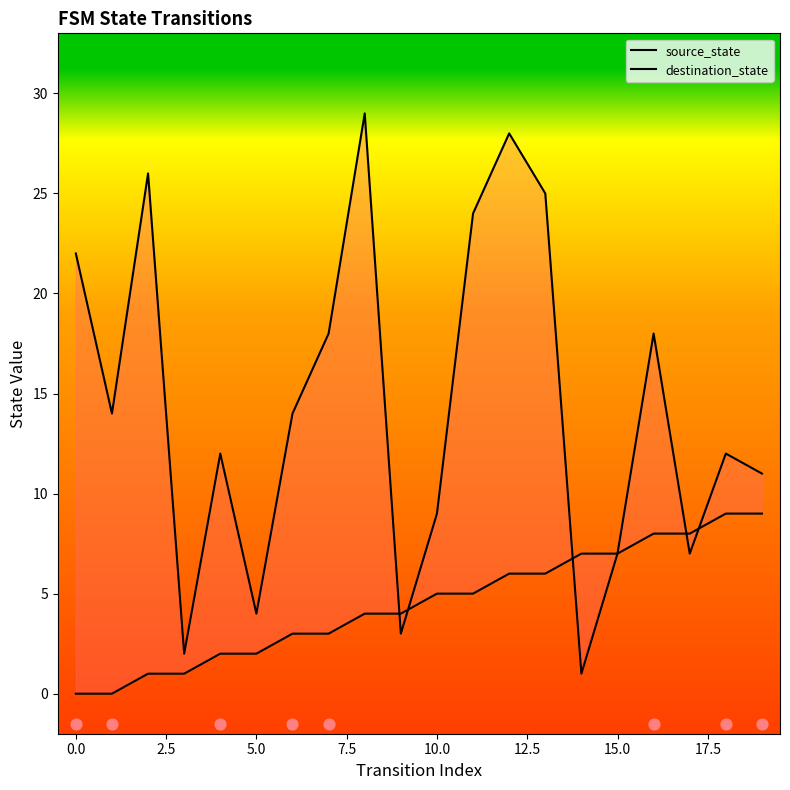

At how many categories does at least one series exceed 17?

8